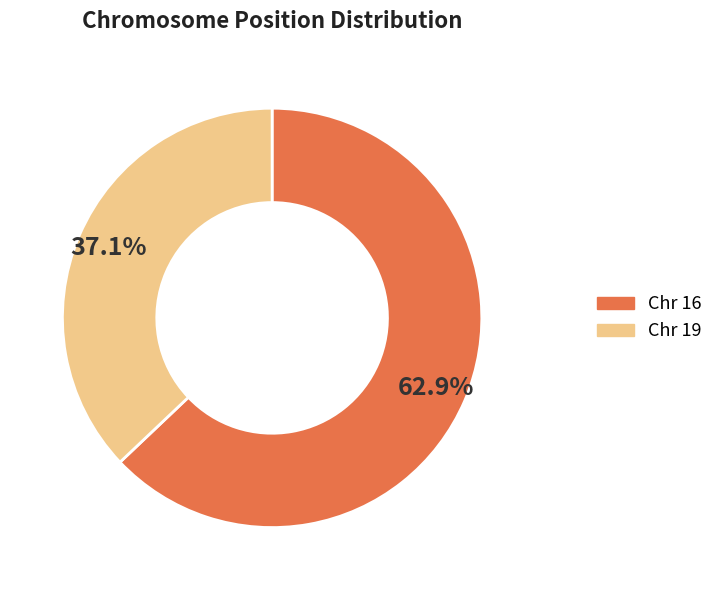

Which category accounts for the majority?

16